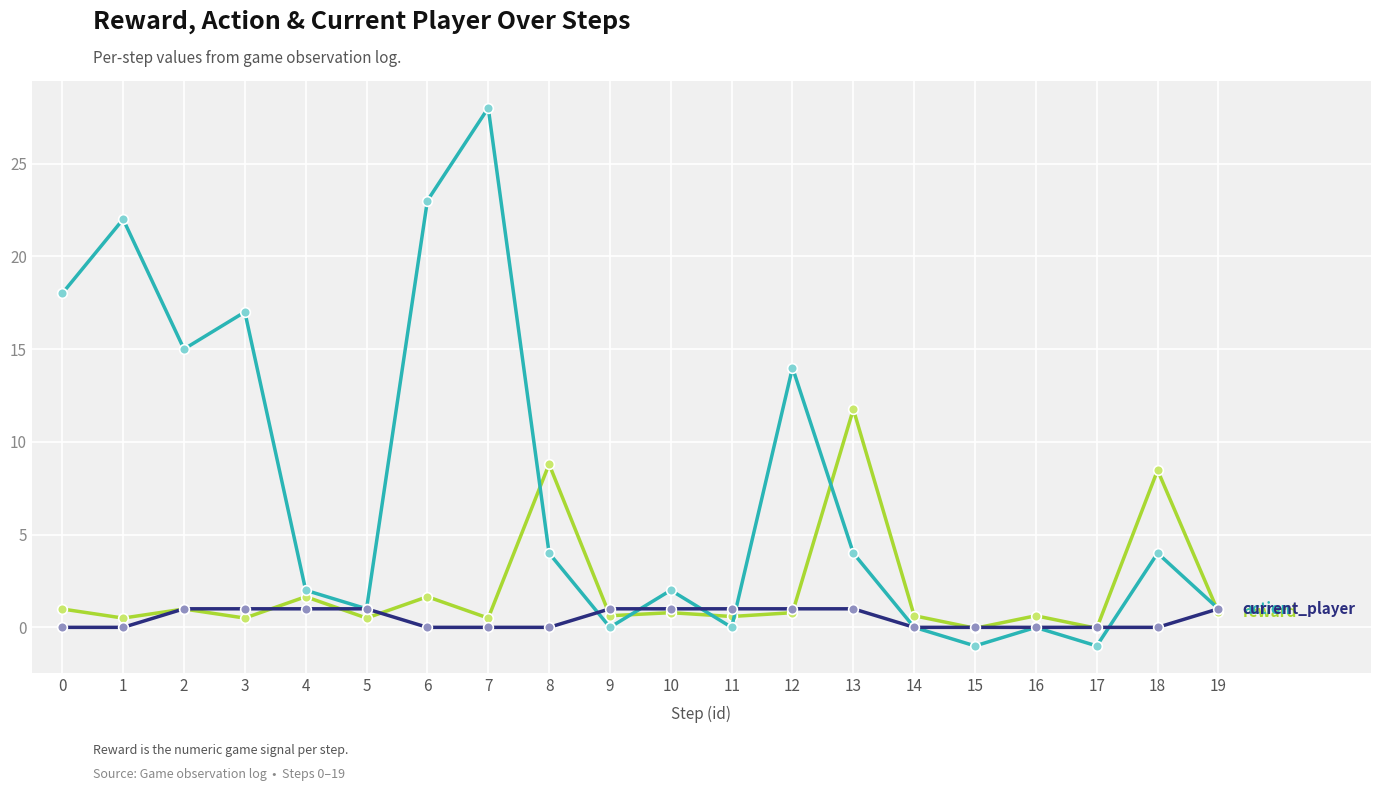

Does the chart display data point markers on the line(s)?

Yes